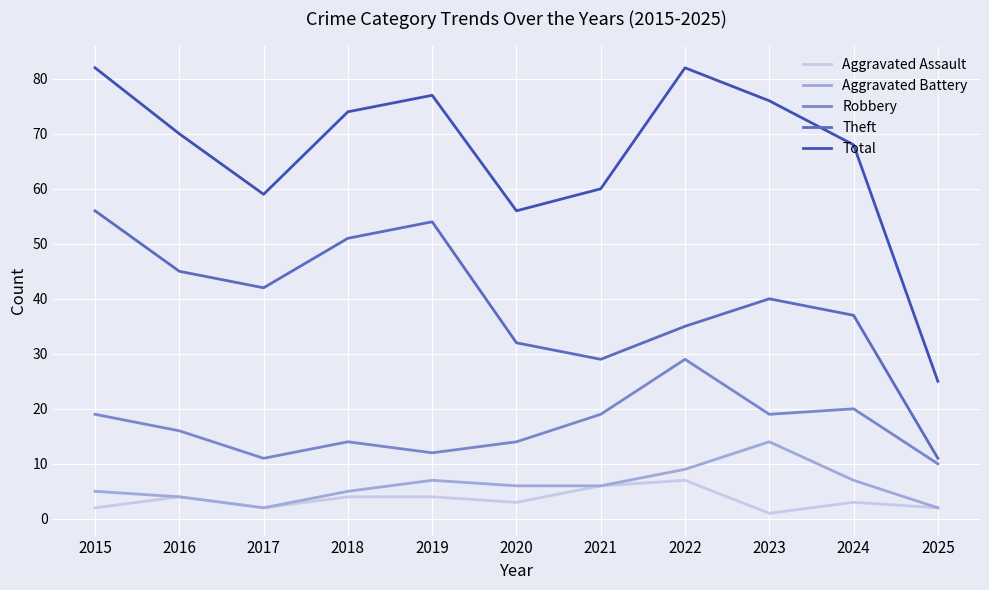

Reading left to right, what are all the values shown in this chart?

Aggravated Assault: 2015=2	2016=4	2017=2	2018=4	2019=4	2020=3	2021=6	2022=7	2023=1	2024=3	2025=2
Aggravated Battery: 2015=5	2016=4	2017=2	2018=5	2019=7	2020=6	2021=6	2022=9	2023=14	2024=7	2025=2
Robbery: 2015=19	2016=16	2017=11	2018=14	2019=12	2020=14	2021=19	2022=29	2023=19	2024=20	2025=10
Theft: 2015=56	2016=45	2017=42	2018=51	2019=54	2020=32	2021=29	2022=35	2023=40	2024=37	2025=11
Total: 2015=82	2016=70	2017=59	2018=74	2019=77	2020=56	2021=60	2022=82	2023=76	2024=68	2025=25